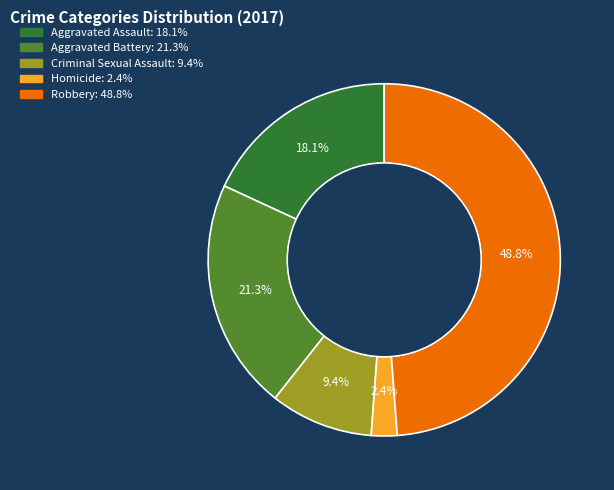

Is there a majority slice in this chart?

No